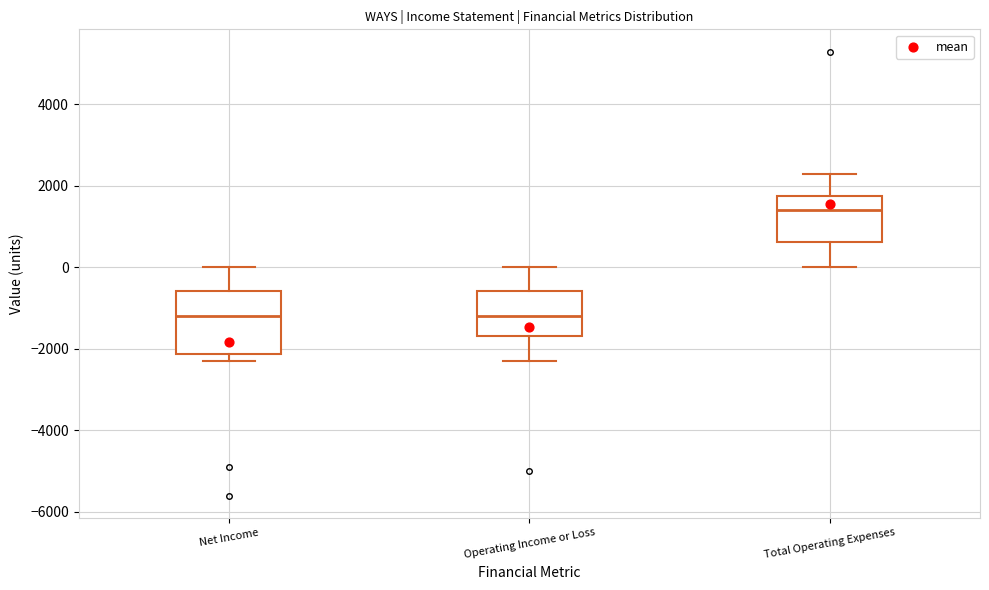

Which box's median line is the highest?

Total Operating Expenses